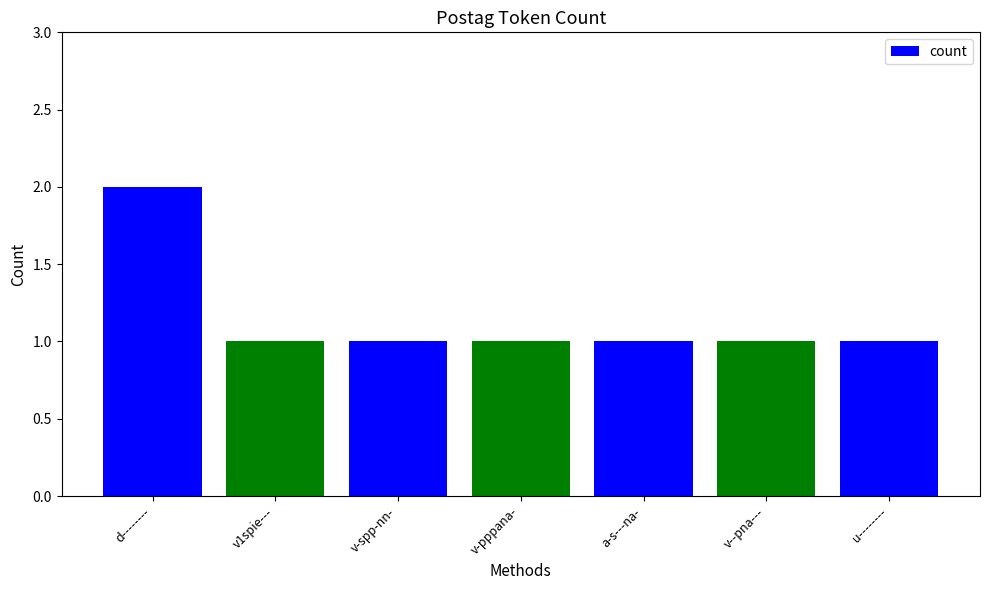

Are the bars grouped side by side (vs. stacked)?

No